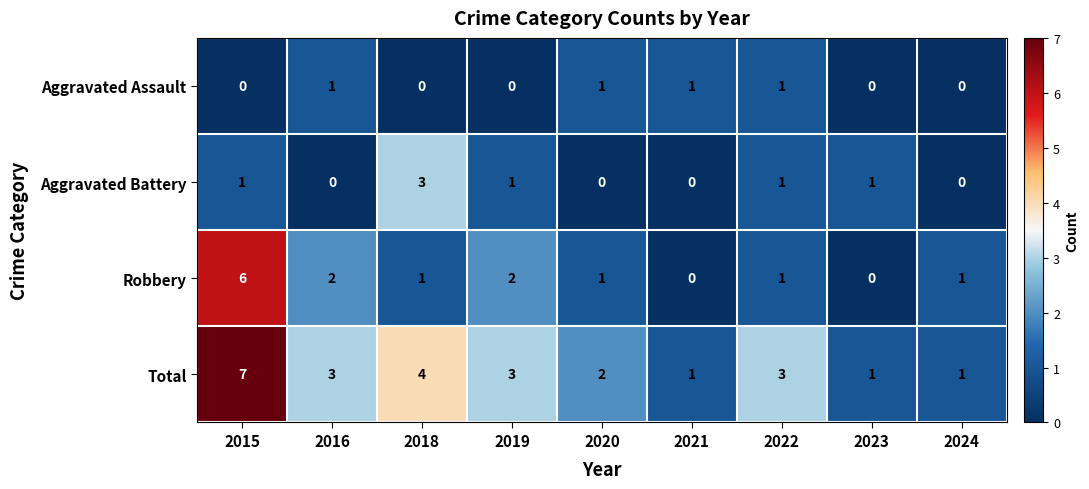

What is the highest value of the Aggravated Battery series?

3